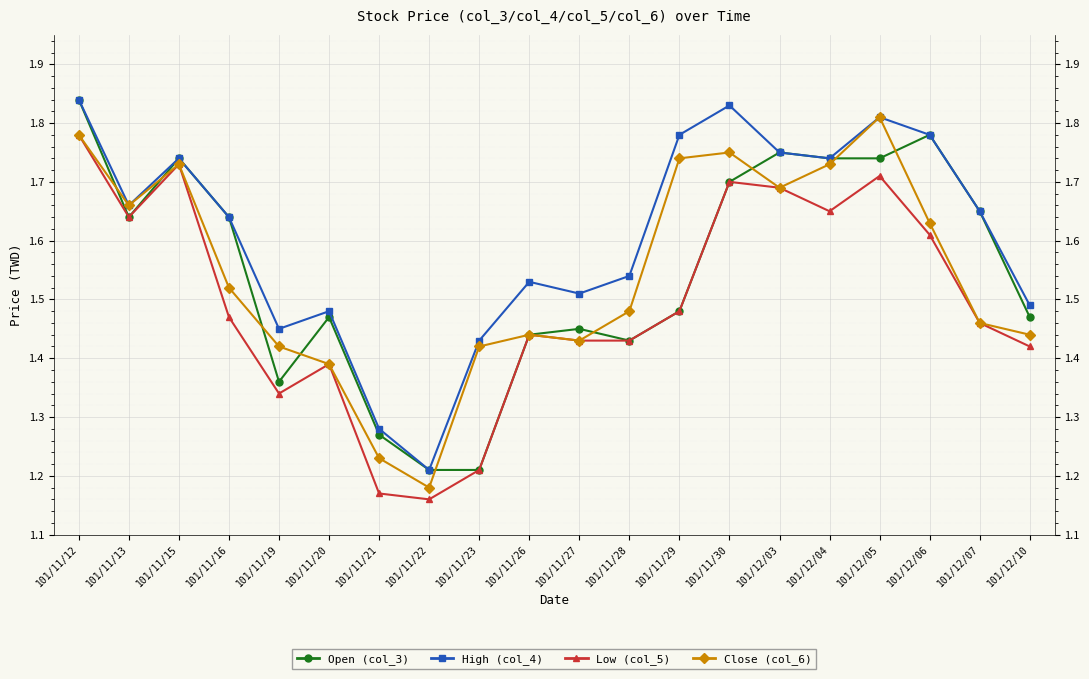

How many Close (col_6) values are between 1 and 2?

20